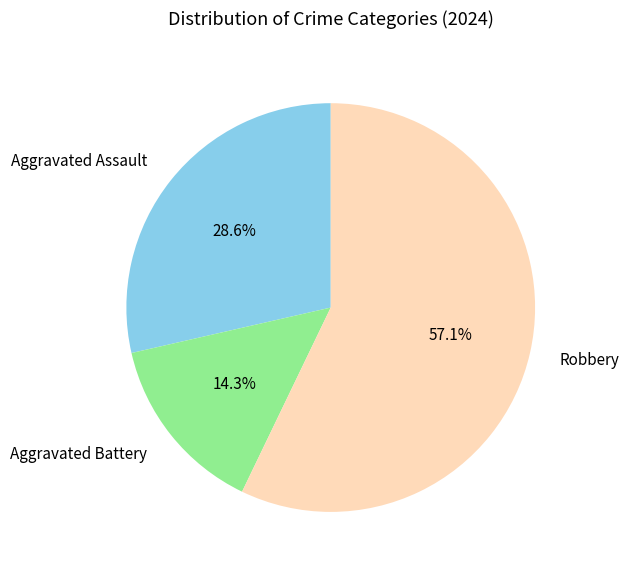

What portion of the pie excludes Aggravated Battery?

85.7%